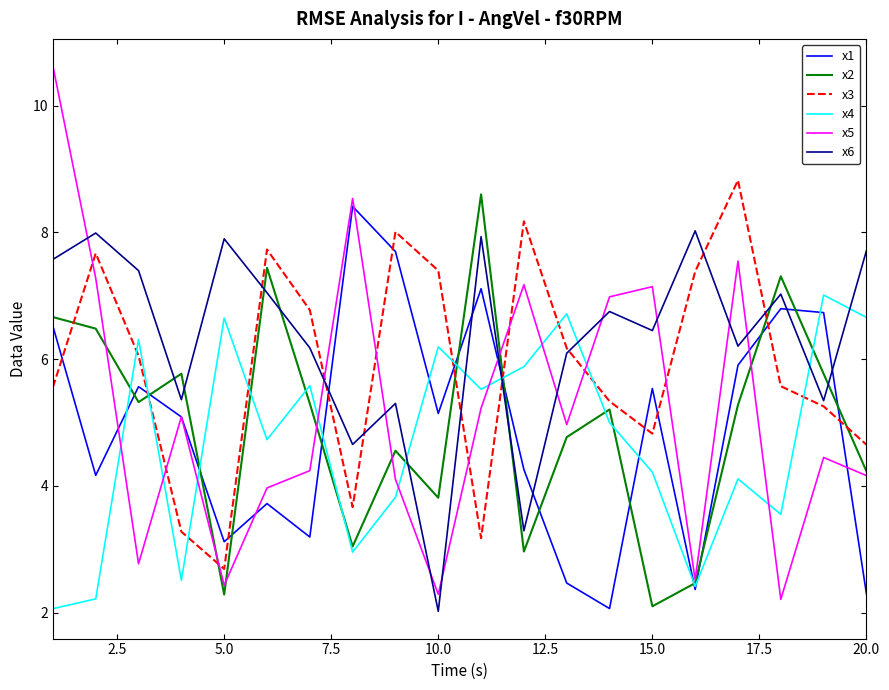

Which series has the largest total across all categories?

x6